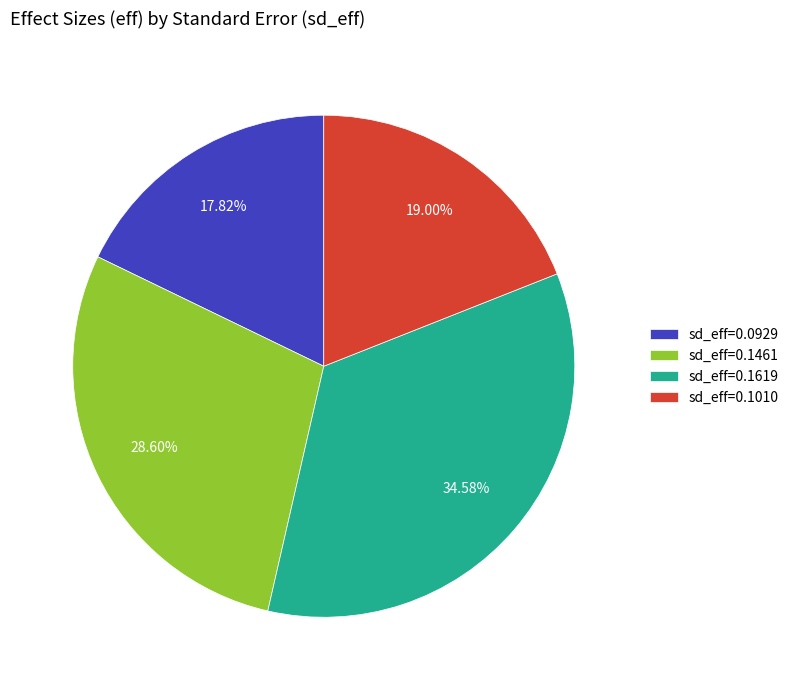

To the nearest percent, what is the difference between the largest and smallest slice percentages?

17%